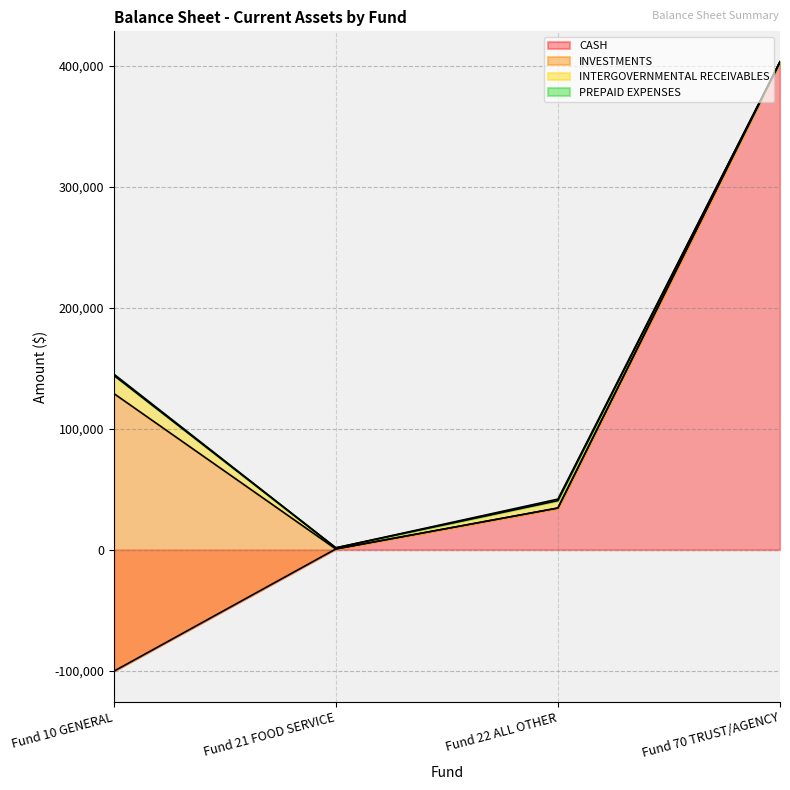

Which series has the largest total across all categories?

CASH